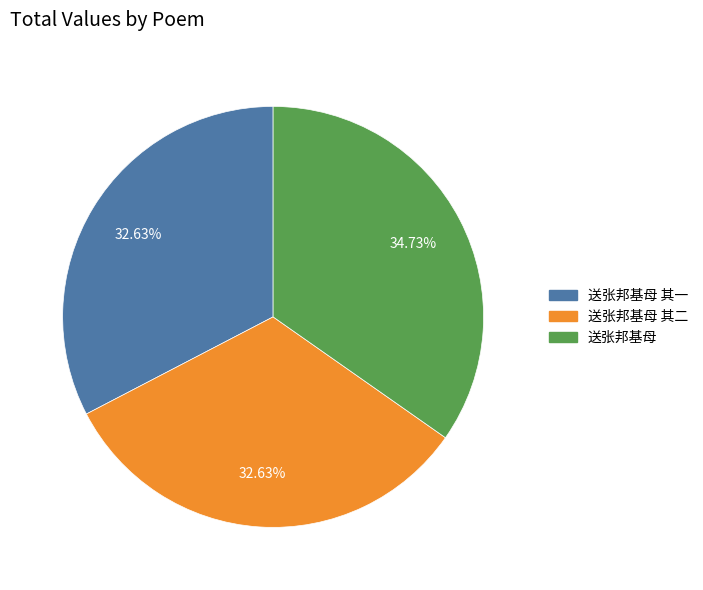

Count the number of slices in the pie.

3